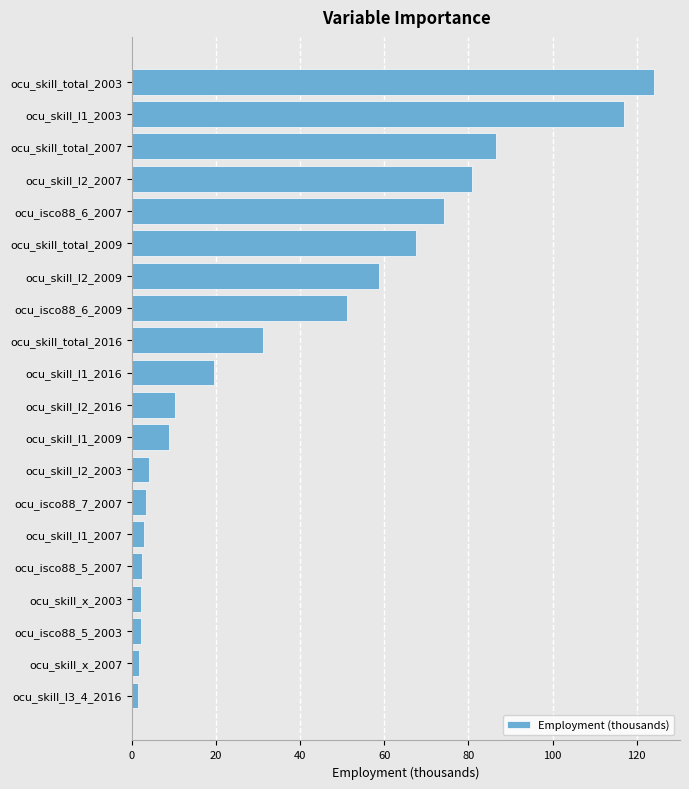

What is the sum of all values?

749.9